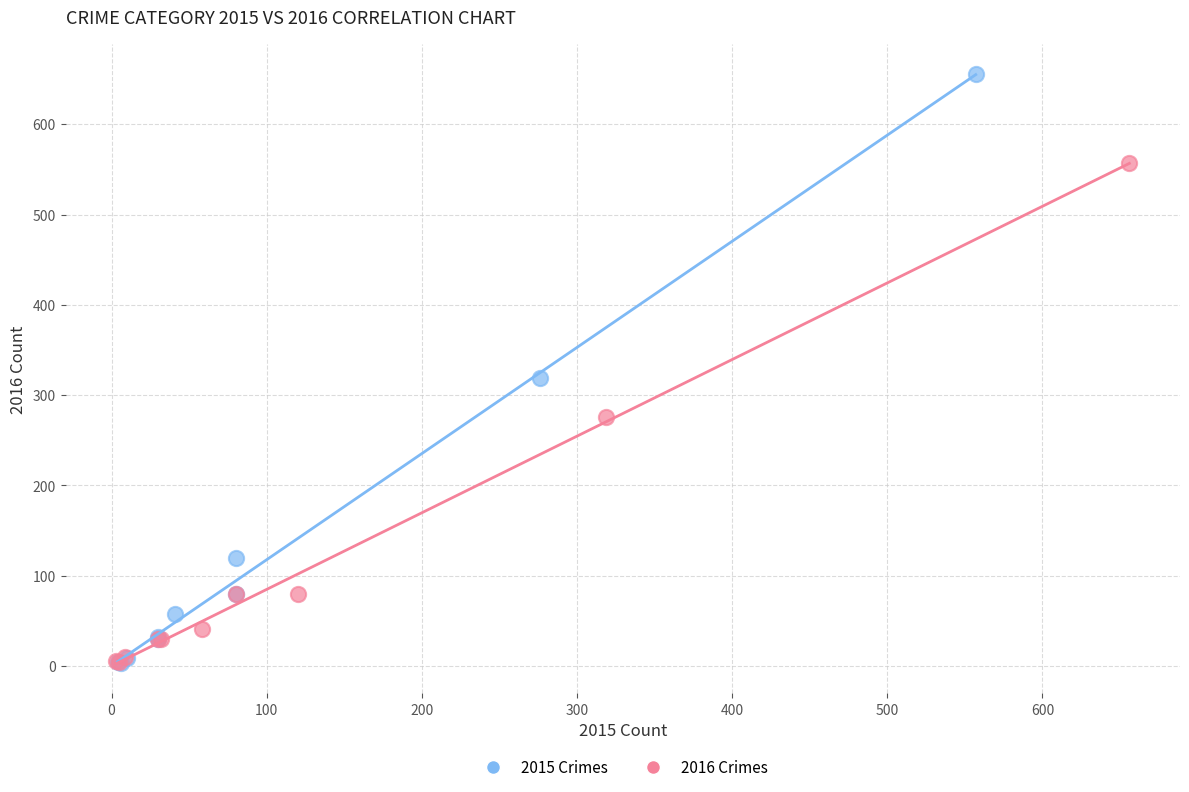

Which series contains the highest Y value?

2015 Crimes